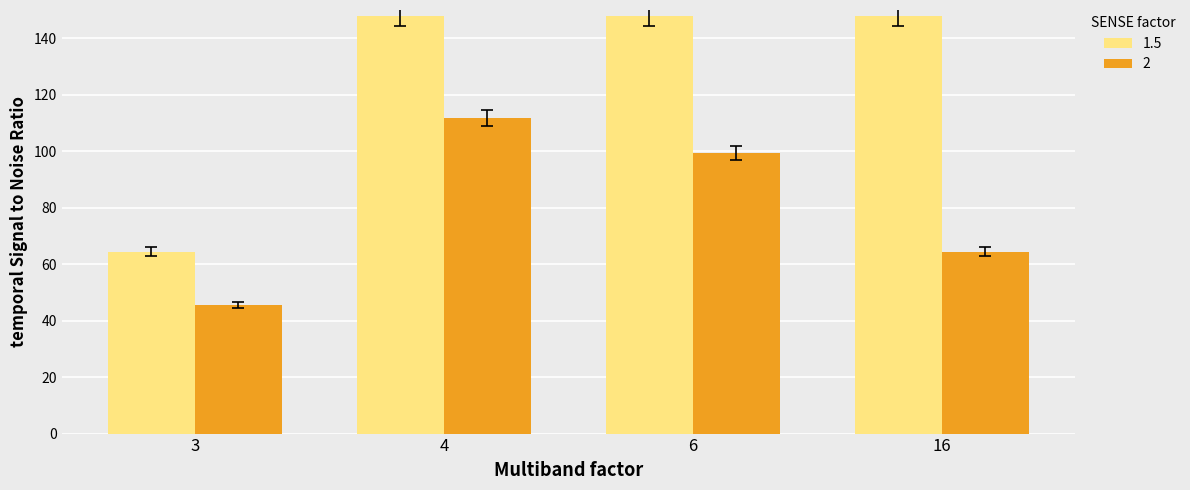

Does the chart contain any negative values?

No